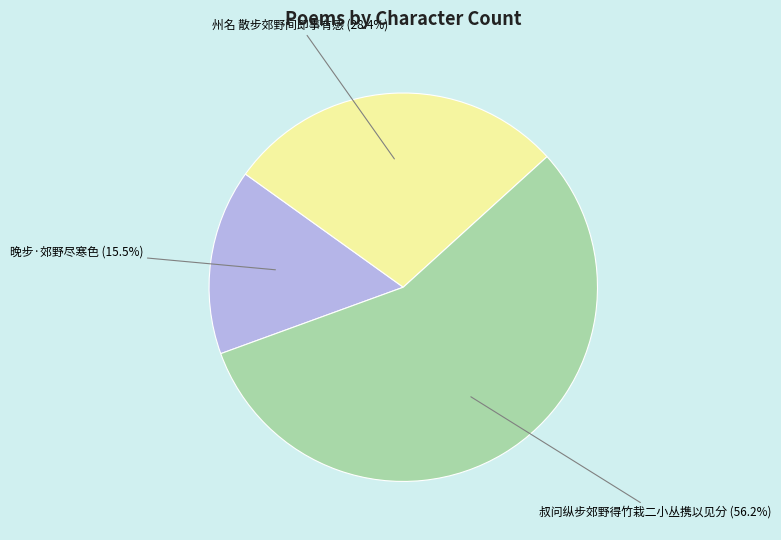

What is the ratio of the value at 叔问纵步郊野得竹栽二小丛携以见分 (56.2%) to the value at 晚步·郊野尽寒色 (15.5%)?

3.6